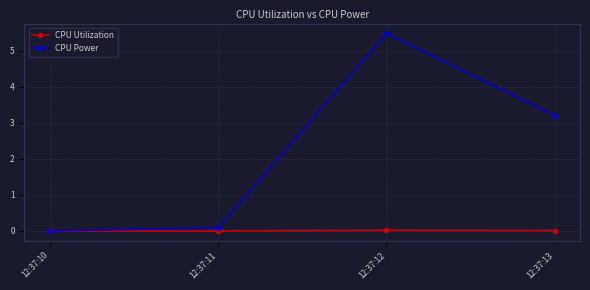

At which category is the sum across all series the highest?

12:37:12